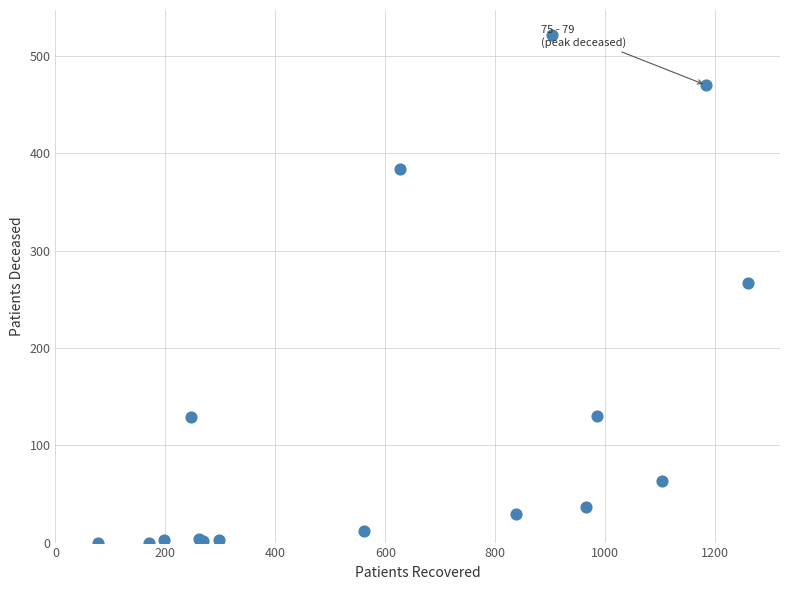

What Y value in the scatter plot is closest to 260?

267